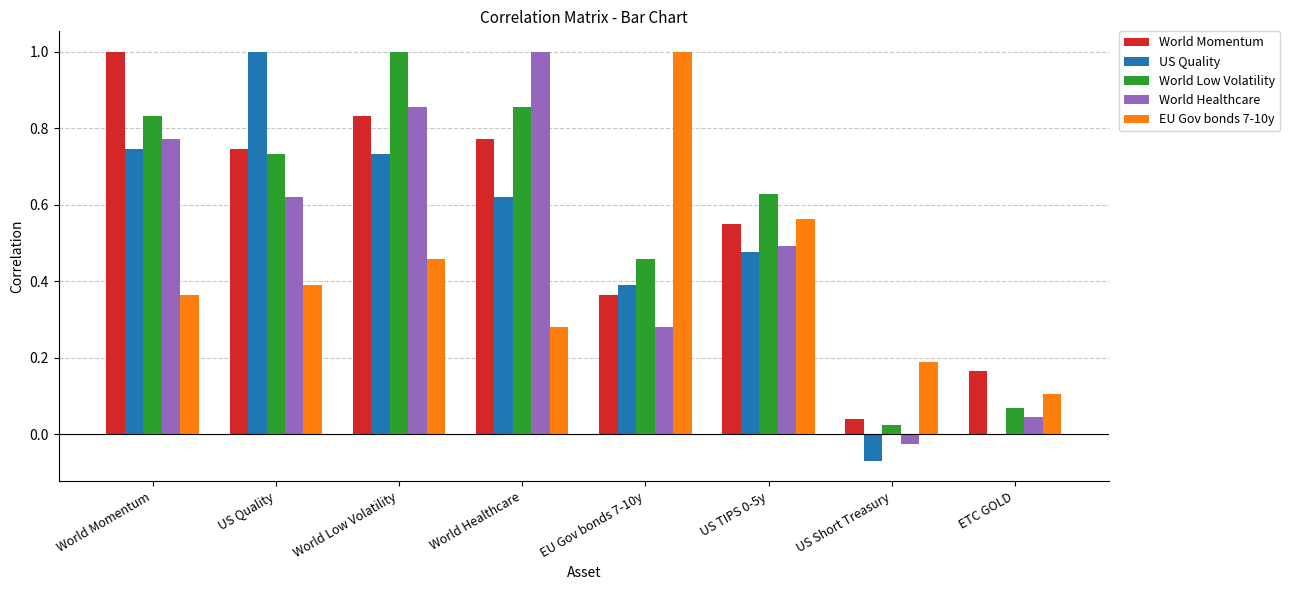

Which series has the largest range (max minus min)?

US Quality